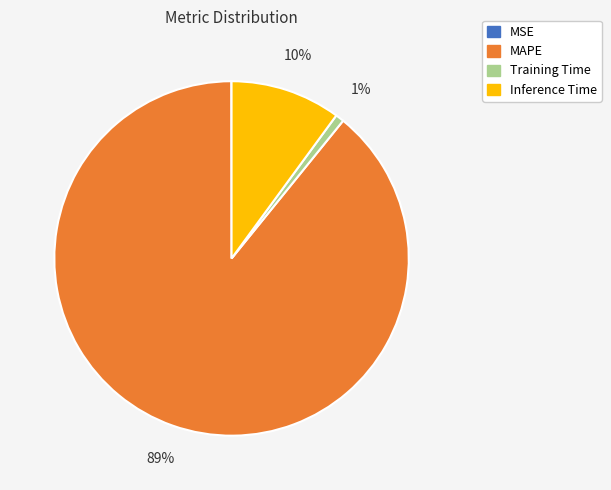

The Inference Time slice represents 18% of the pie. True or false?

False